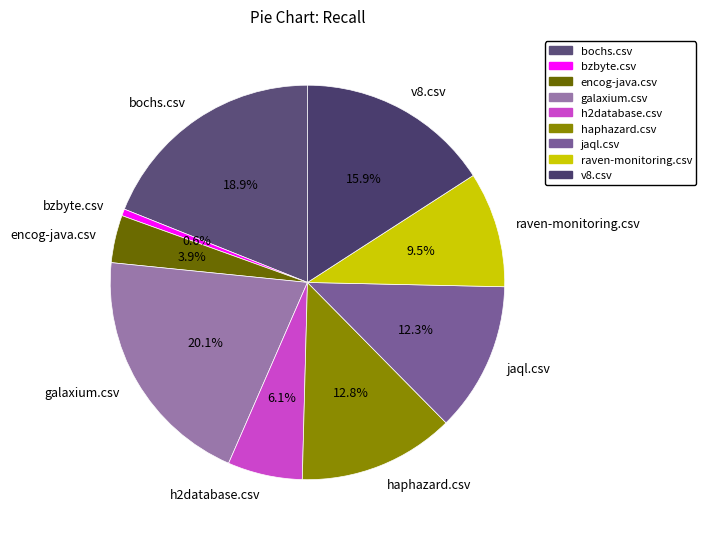

To the nearest percent, what percentage of the pie is v8.csv?

16%